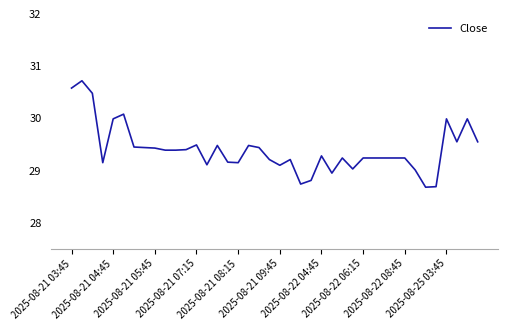

What is the maximum value shown in the chart?

30.7